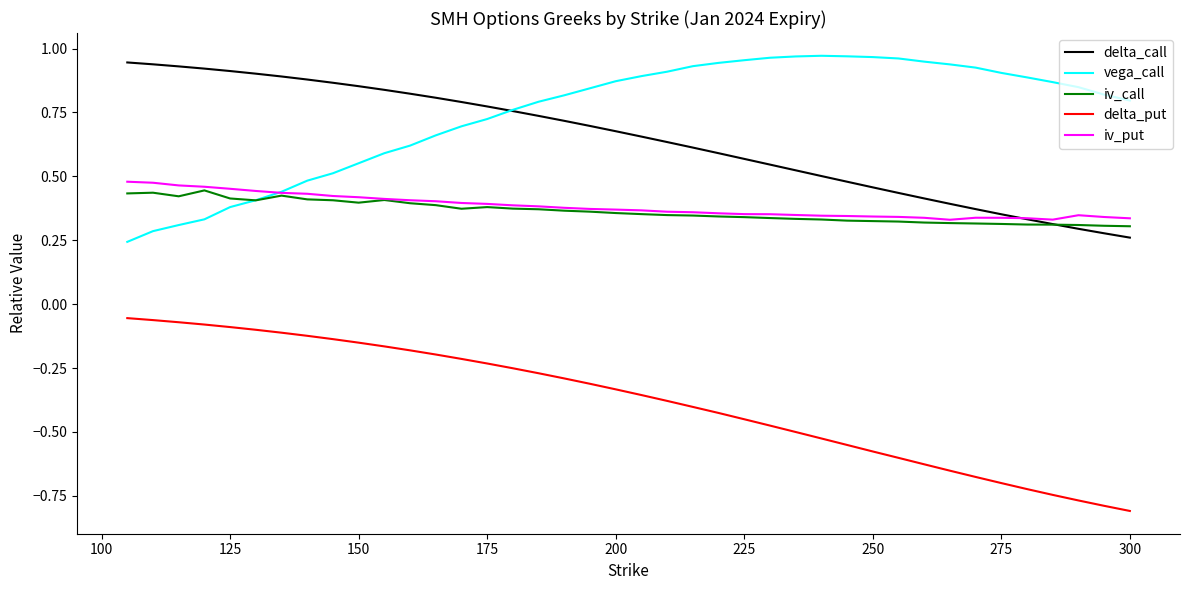

Which series has the largest total across all categories?

vega_call